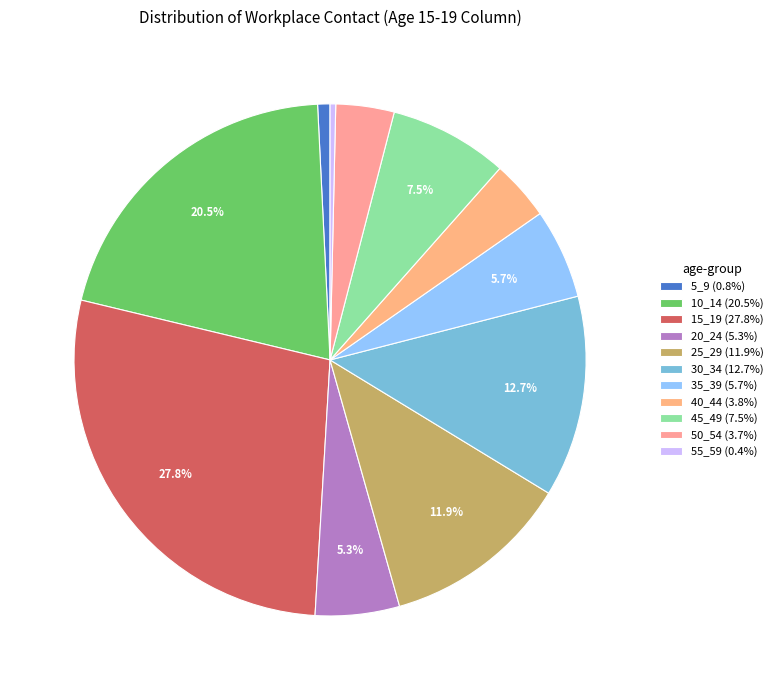

Does 5_9 account for over 50% of the chart?

No